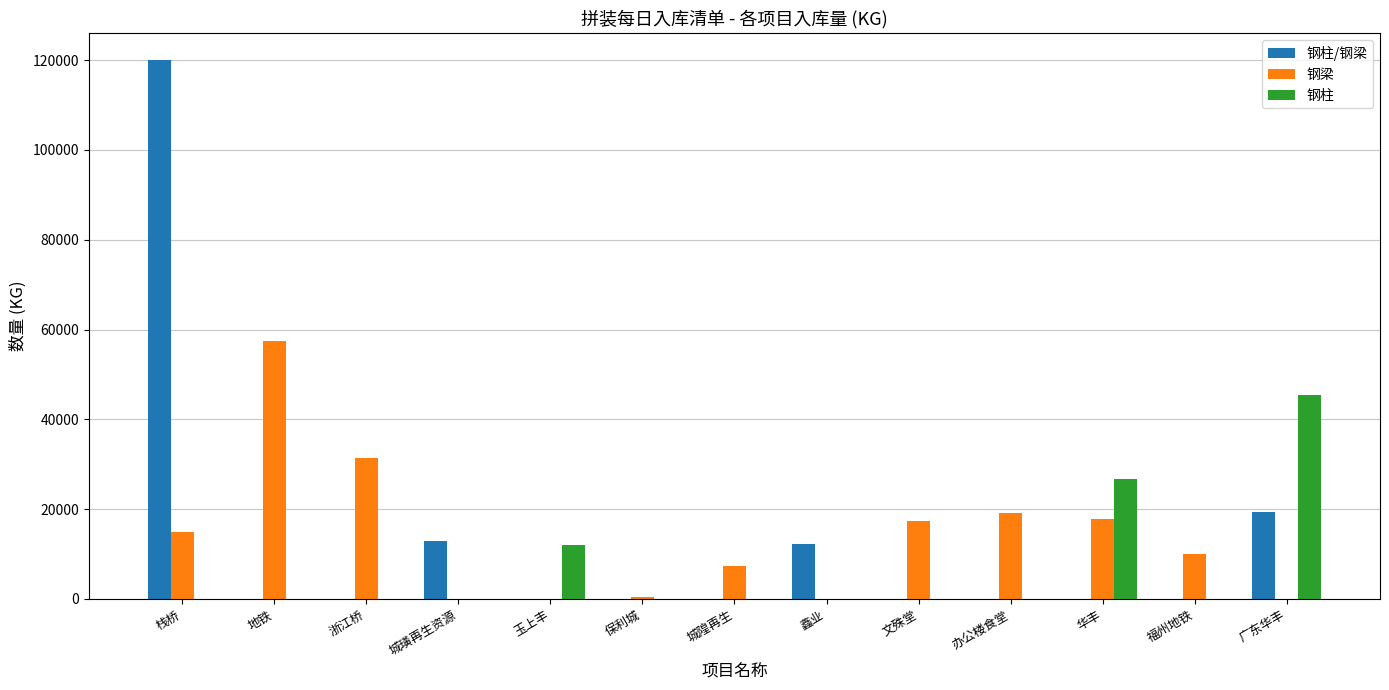

What is the sum of all 钢梁 values?

175924.8